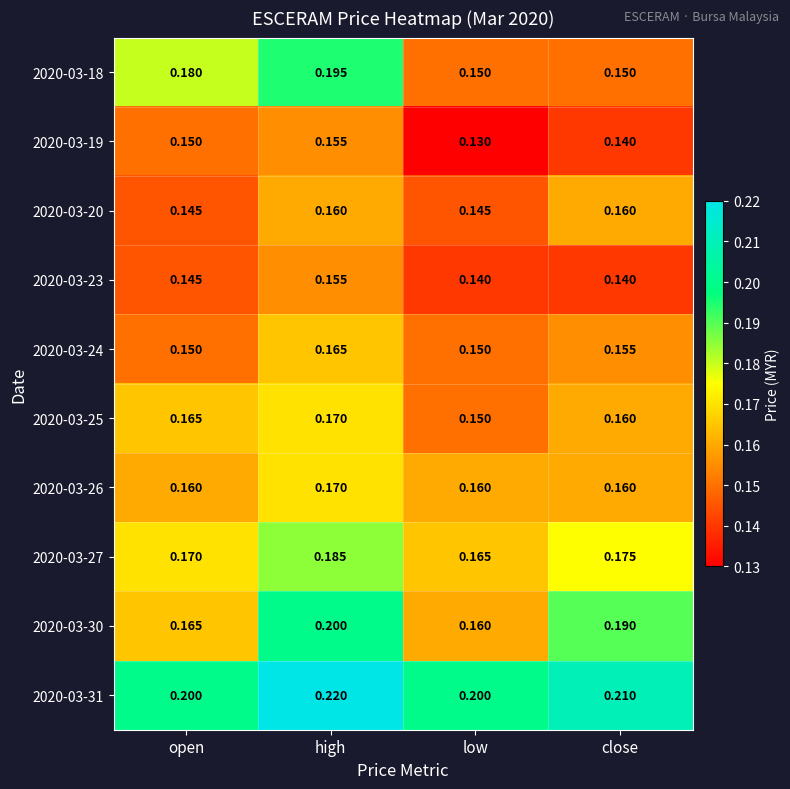

Which series has the largest total across all categories?

2020-03-31